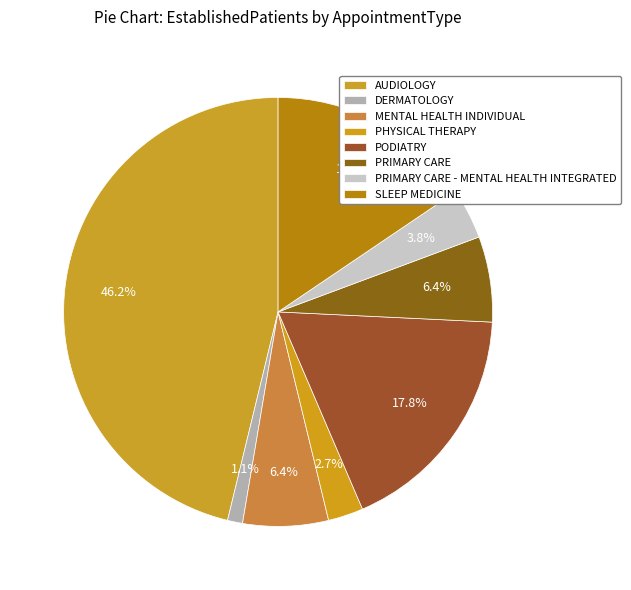

Approximately how many times larger is the value at SLEEP MEDICINE compared to PRIMARY CARE?

2.4